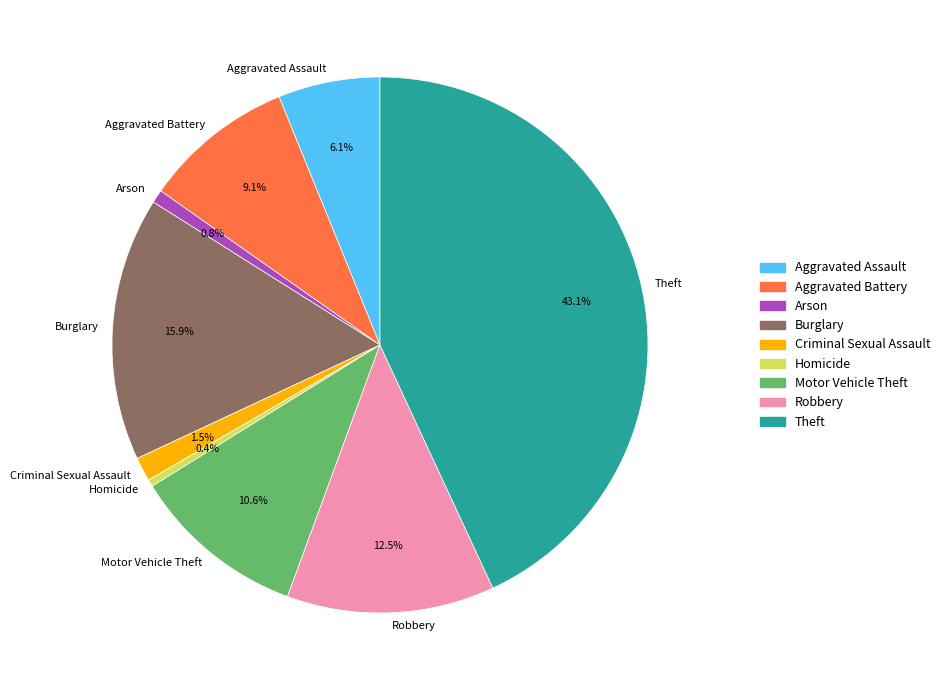

To the nearest percent, what portion does Burglary represent?

16%